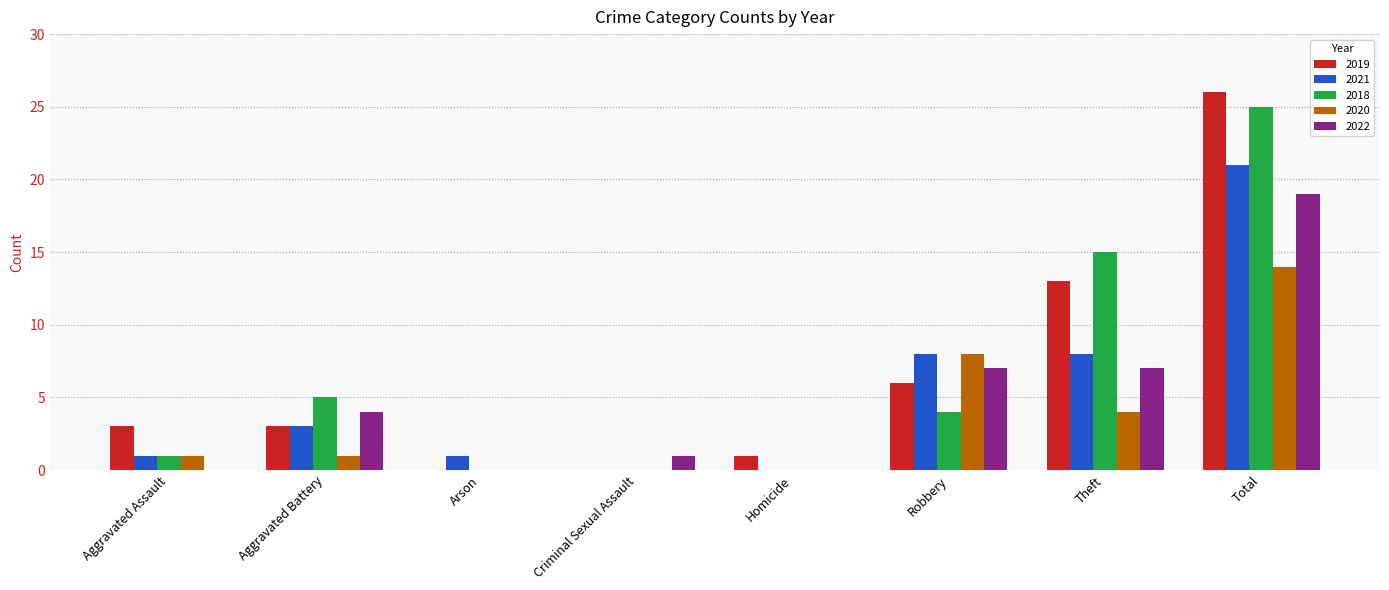

Which category has the highest value in the 2019 series?

Total